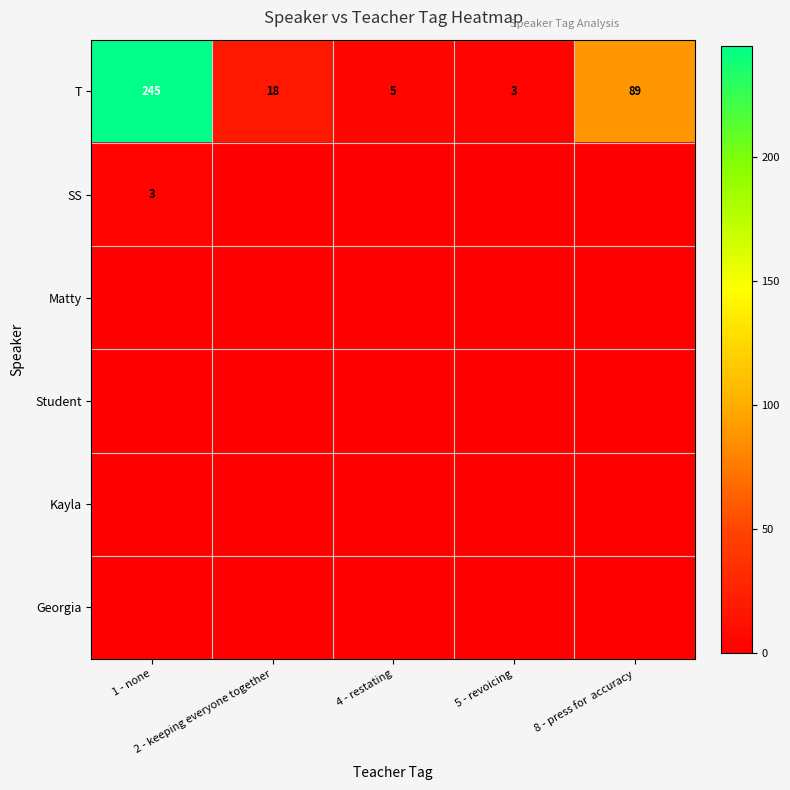

What is the difference between the second highest and minimum values in the T series?

86